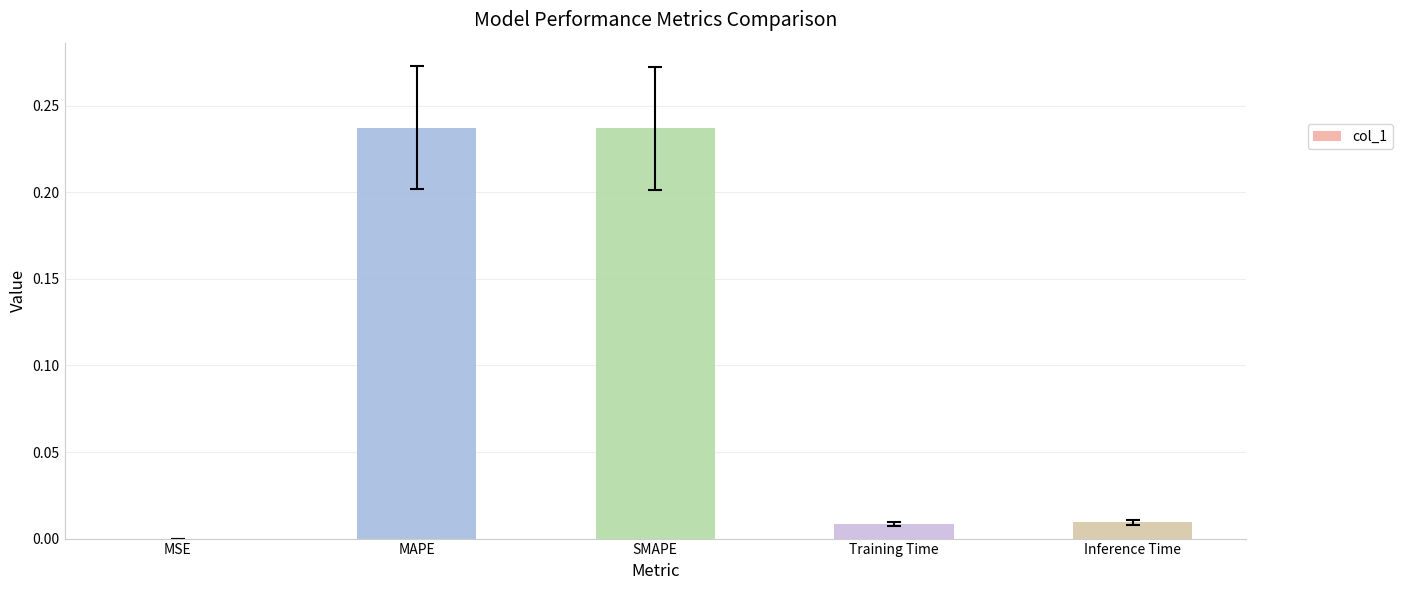

Between Training Time and SMAPE, which is larger?

SMAPE